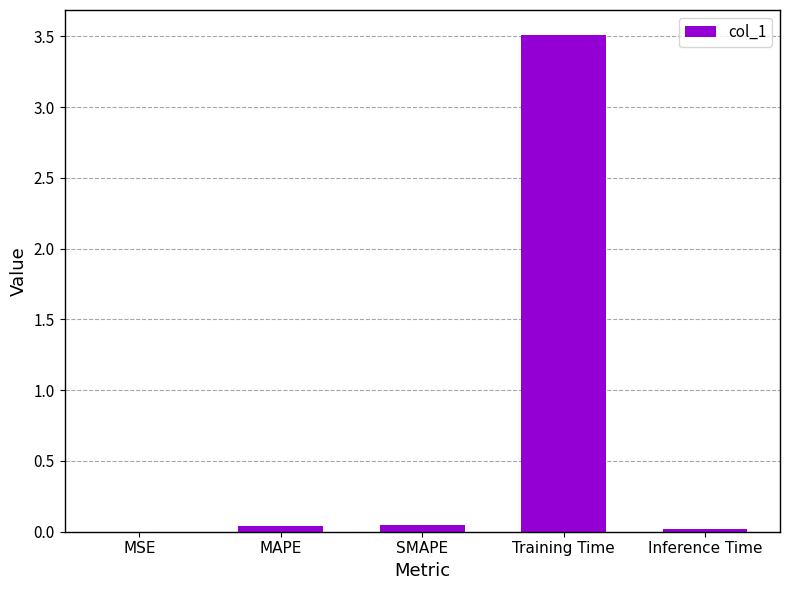

What is the difference between the values at SMAPE and Training Time?

3.5